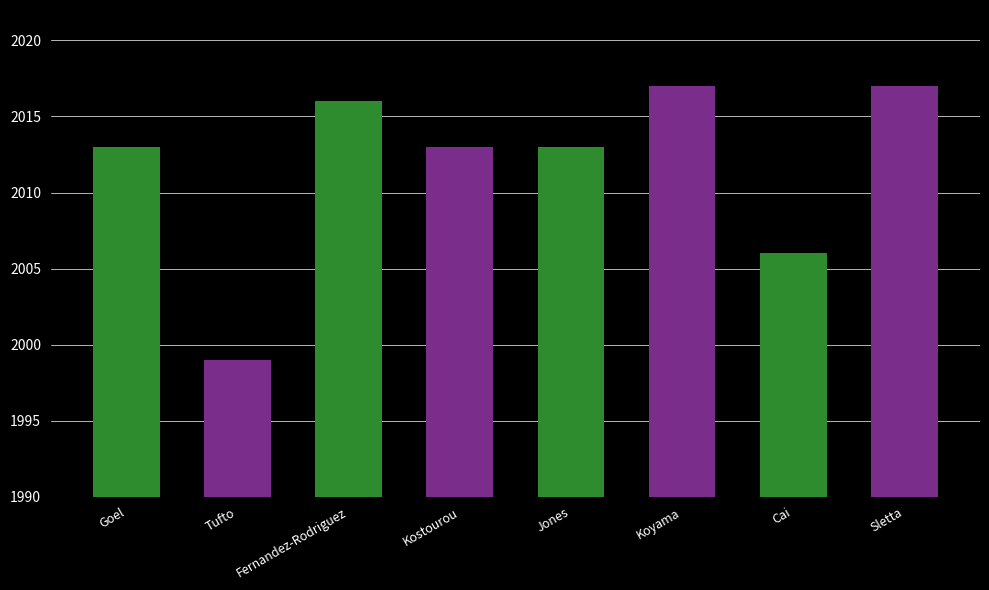

What is the value of the 1st bar from the left?

2013